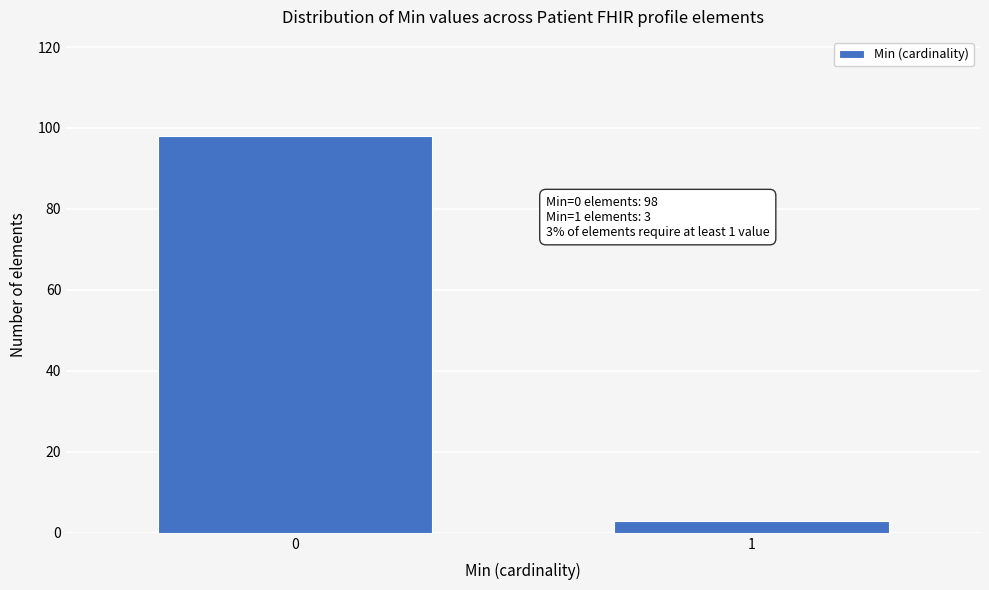

Reading left to right, what are all the values shown in this chart?

98	3